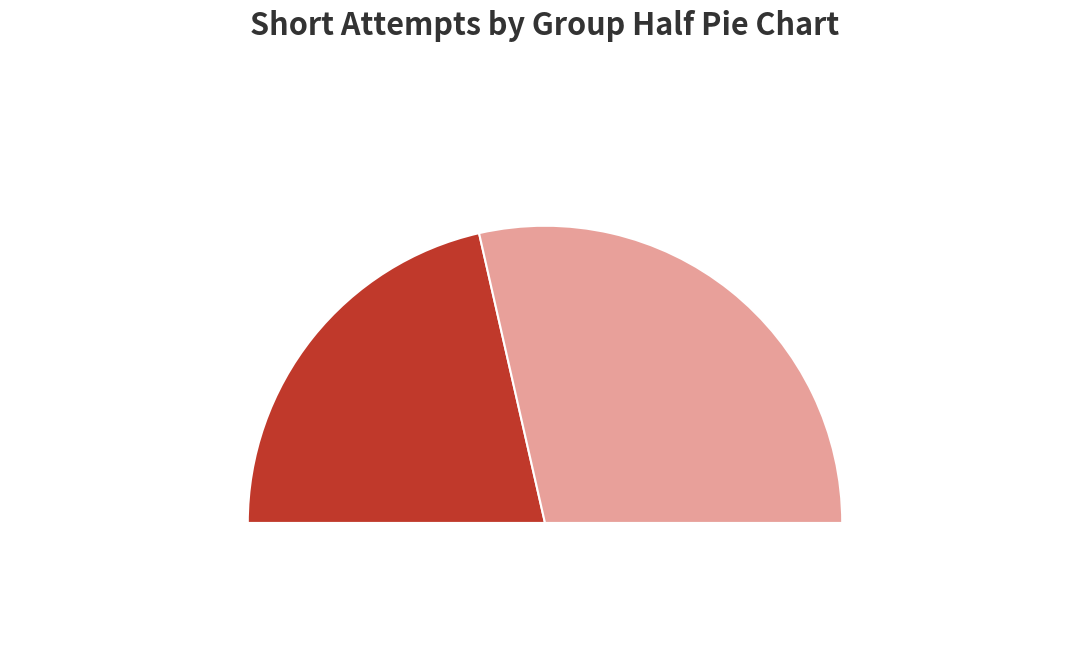

Count the number of slices in the pie.

2